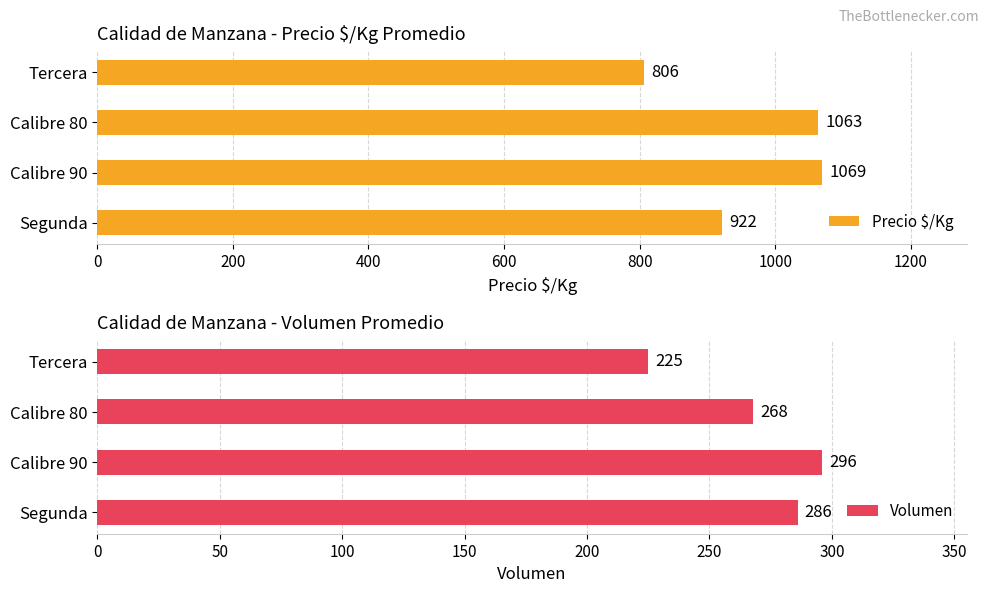

What is the maximum value for Volumen?

296